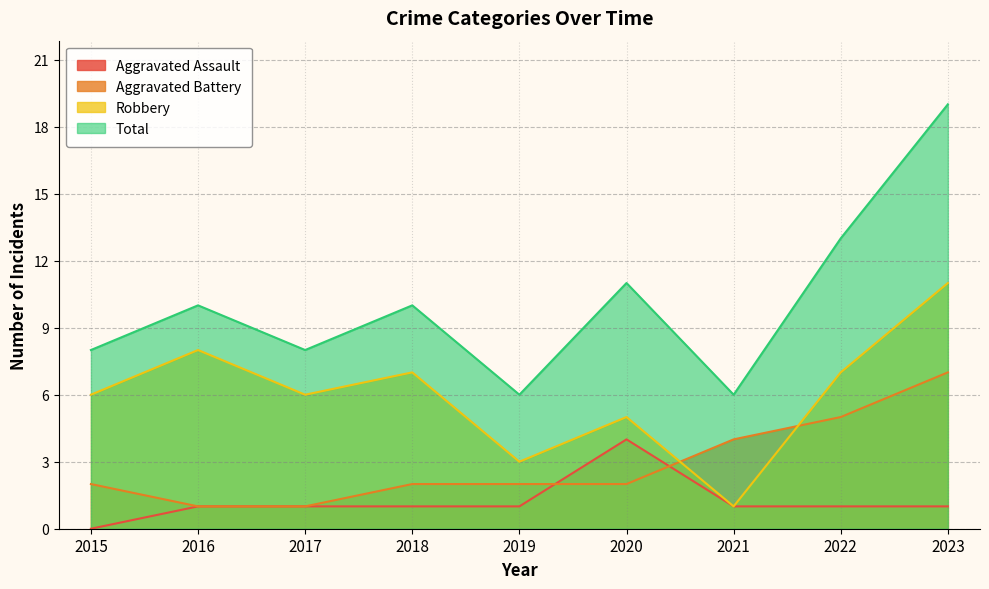

What is the sum of all Aggravated Battery values?

26